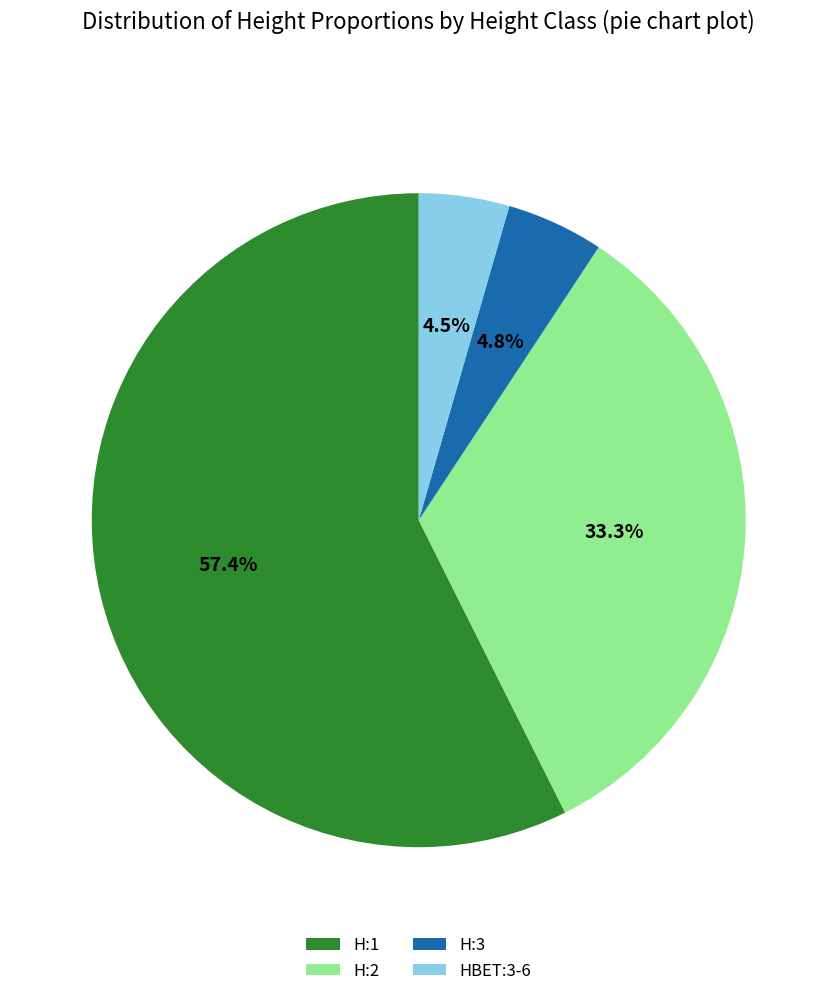

Which slice is the largest?

H:1